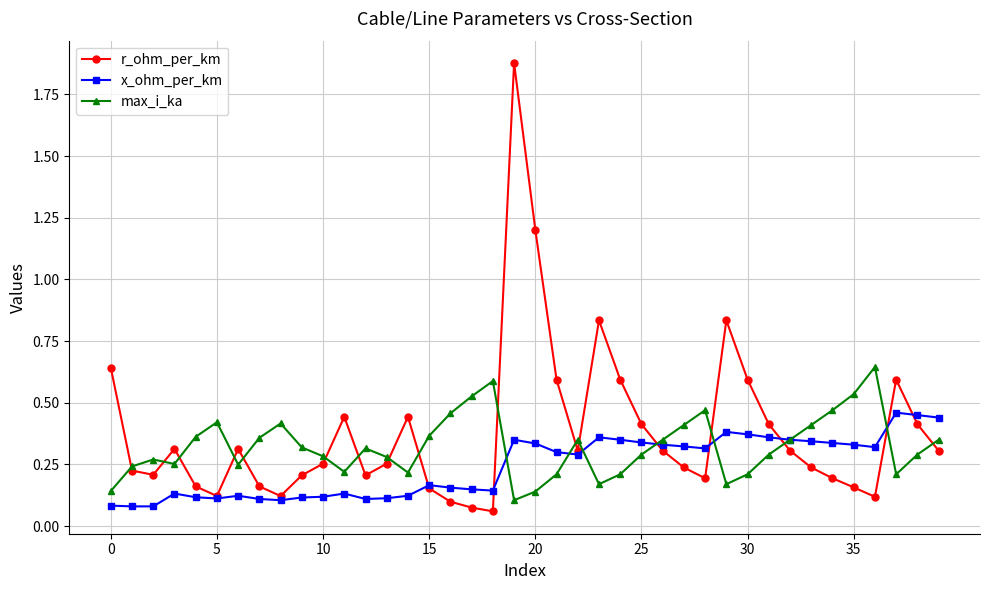

List the series in order of their overall mean, lowest first.

x_ohm_per_km, max_i_ka, r_ohm_per_km